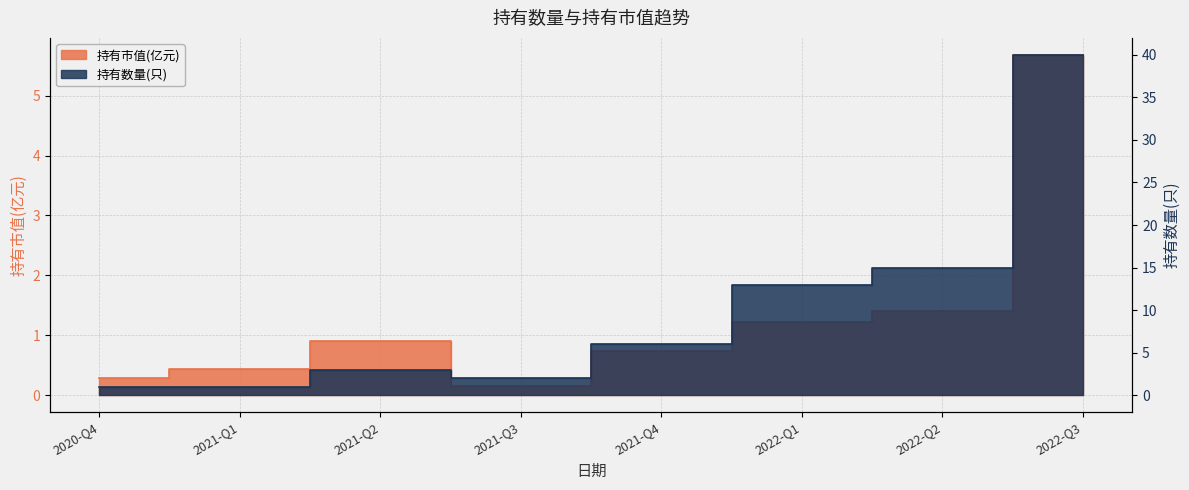

What is the greatest value displayed?

40.0